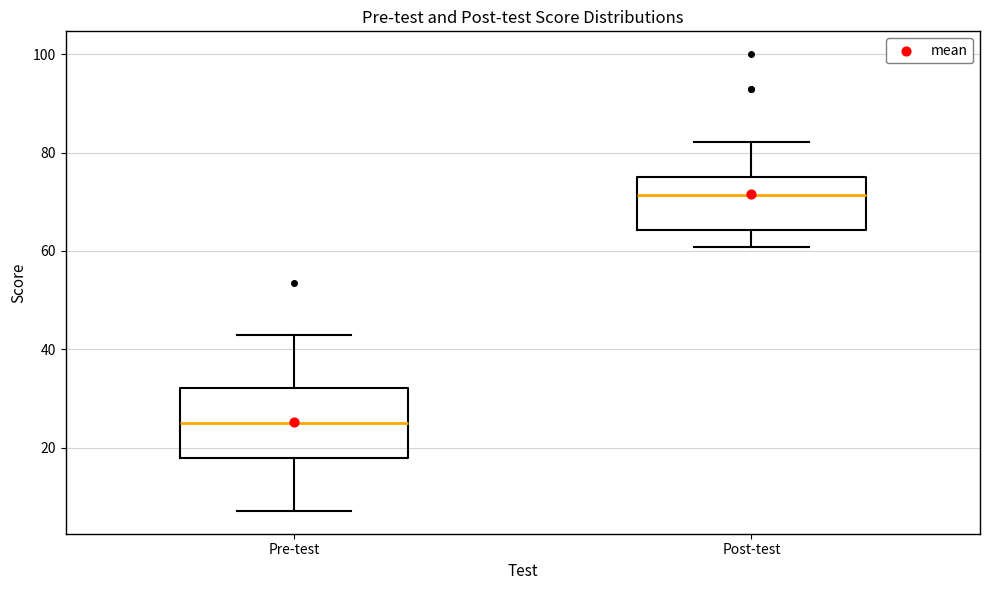

Which box is the tallest, from its lower edge to its upper edge?

Pre-test